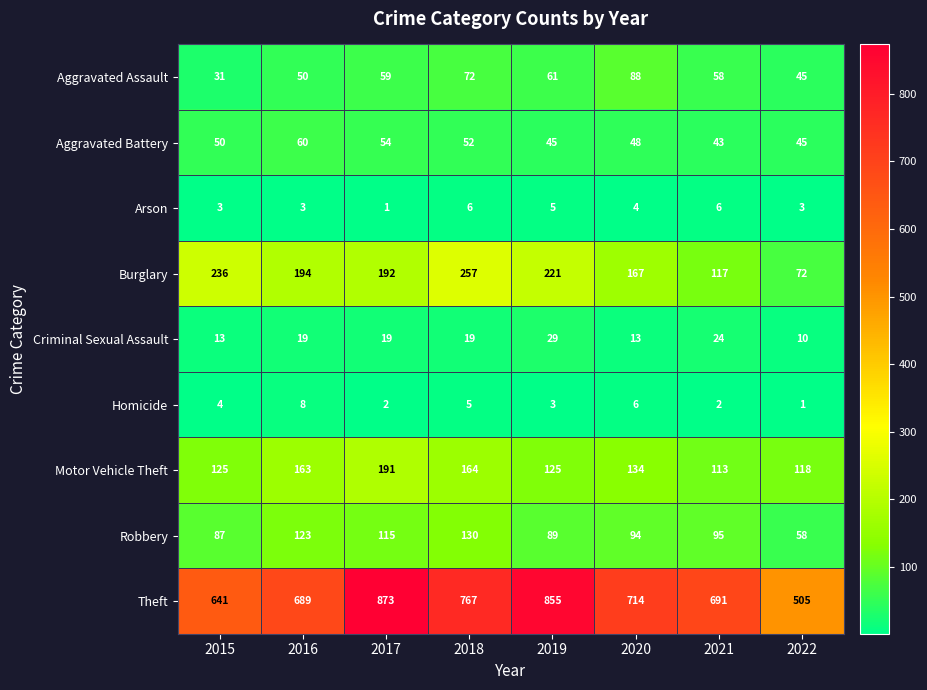

At which label does Arson first exceed 4?

2018